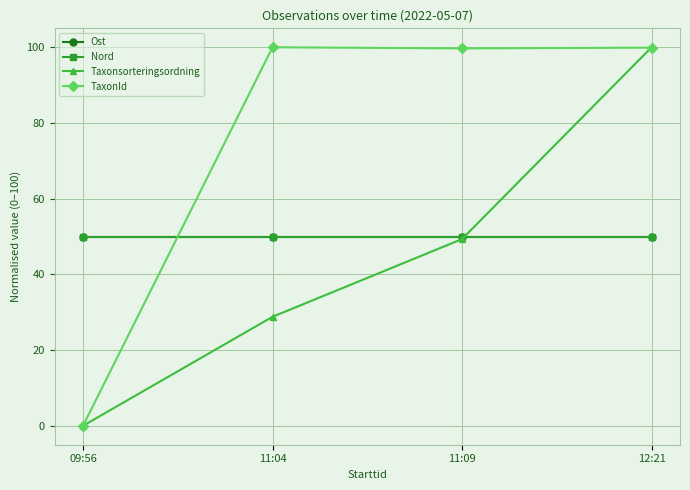

Reading left to right, list all the values displayed in this chart.

Ost: 50.0	50.0	50.0	50.0
Nord: 50.0	50.0	50.0	50.0
Taxonsorteringsordning: 0.0	28.8	49.3	100.0
TaxonId: 0.0	100.0	99.7	99.9